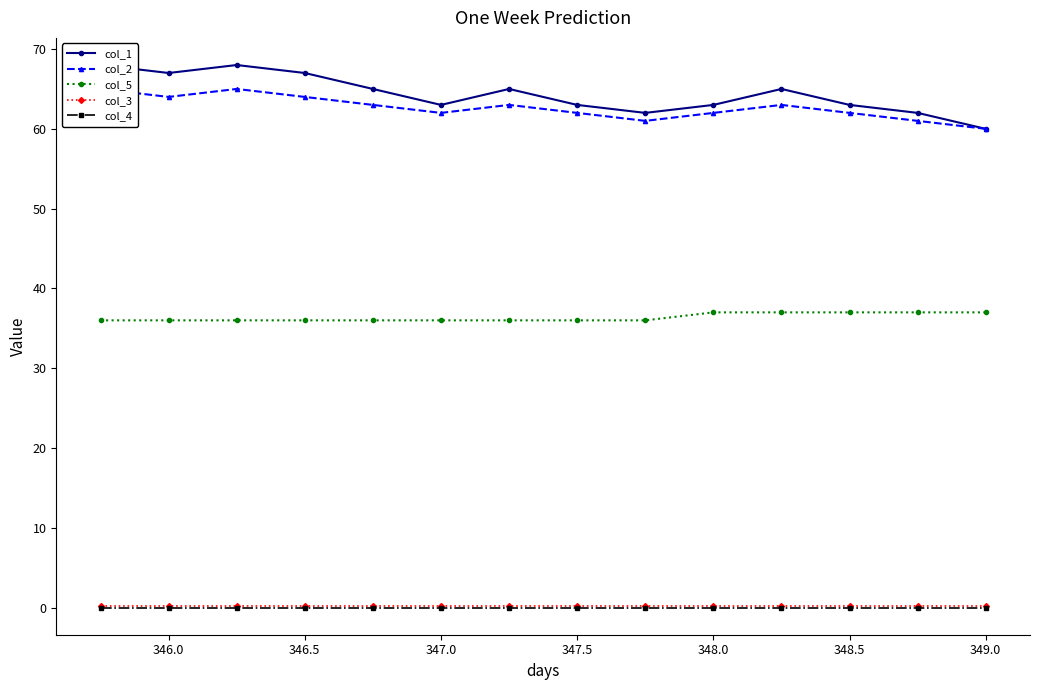

Does the chart display data point markers on the line(s)?

Yes